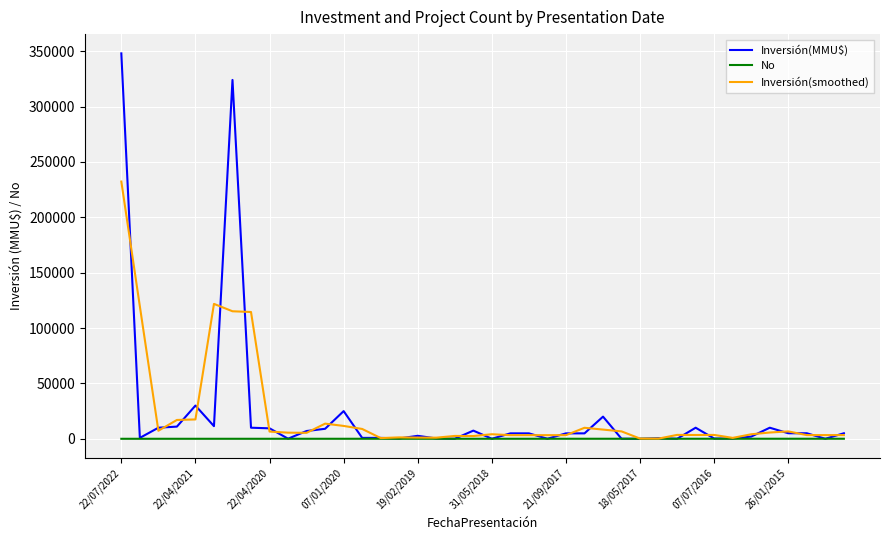

Which series has the largest range (max minus min)?

Inversión(MMU$)